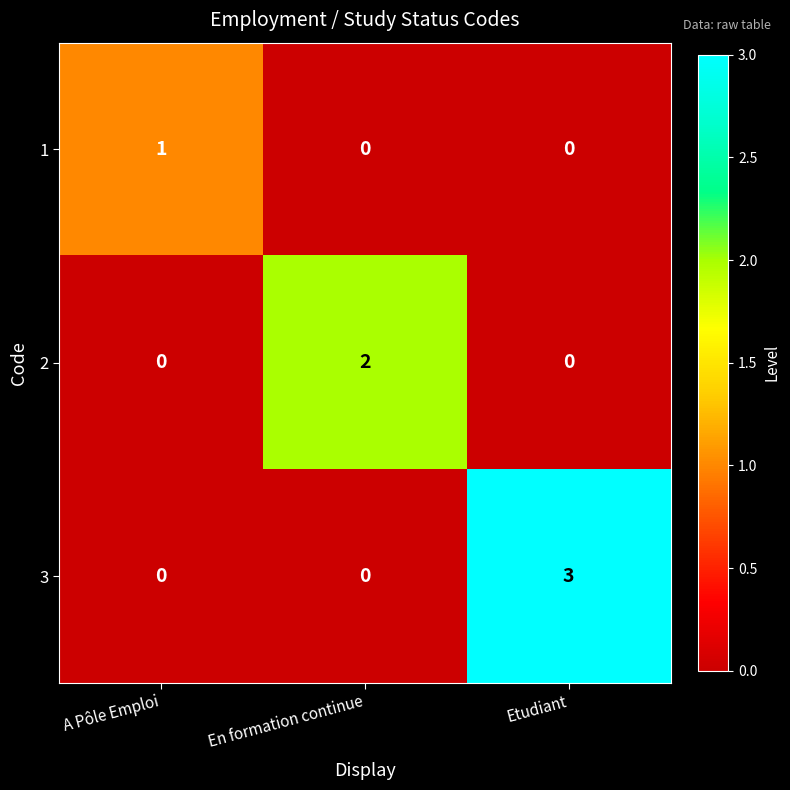

Which category has the highest value in the 1 series?

A Pôle Emploi